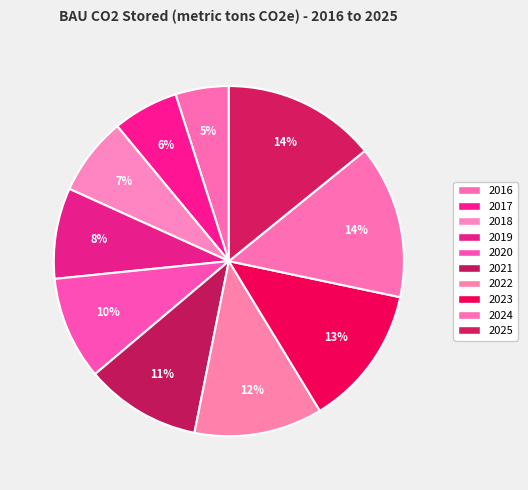

True or false: 2023 accounts for 22% of the total.

False